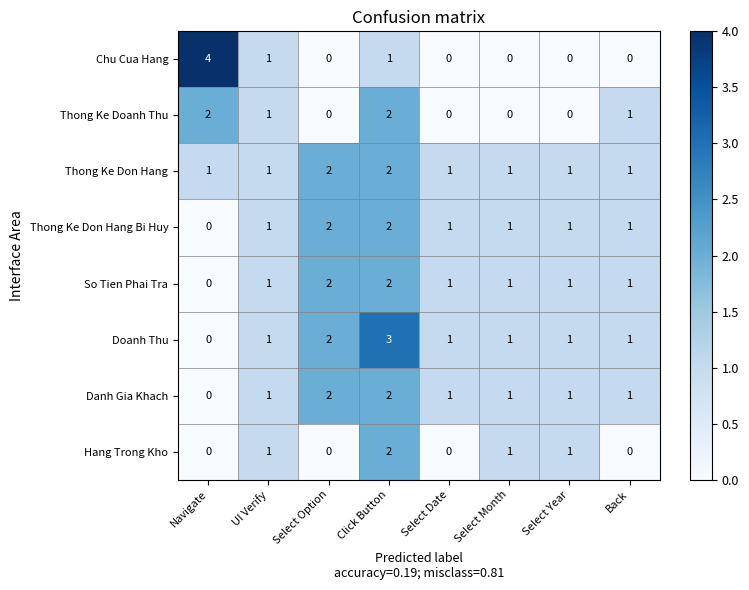

What is the total value across all series at Back?

6